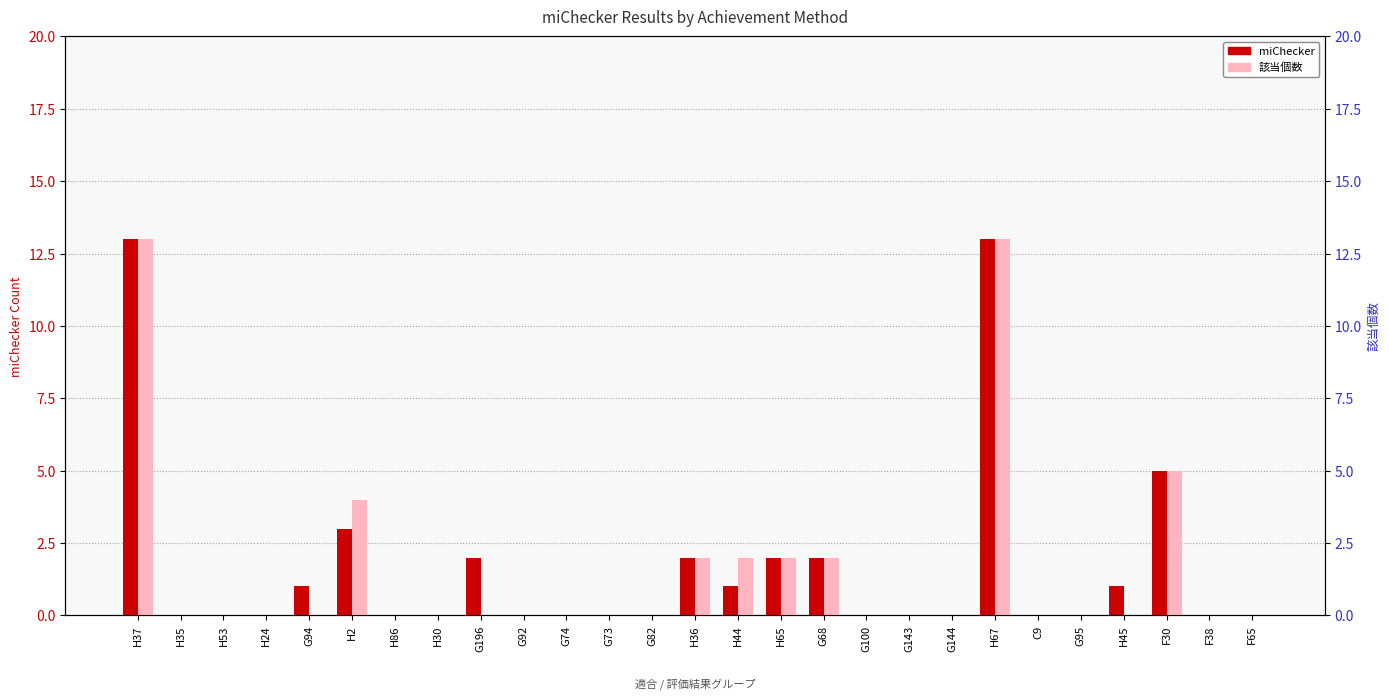

Which series changed the most between G73 and H36?

miChecker